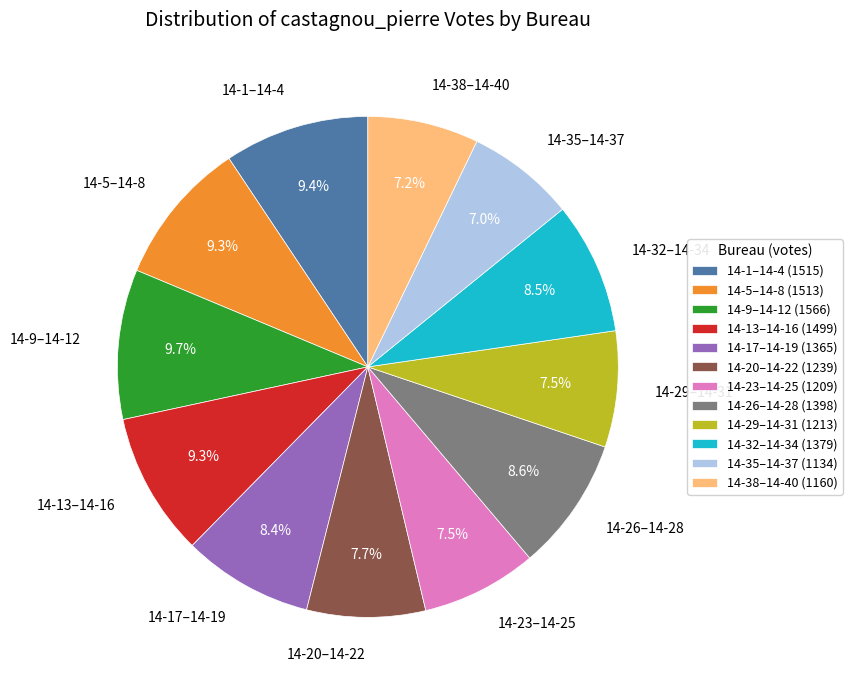

How much of the chart is everything except 14-20–14-22?

92.3%